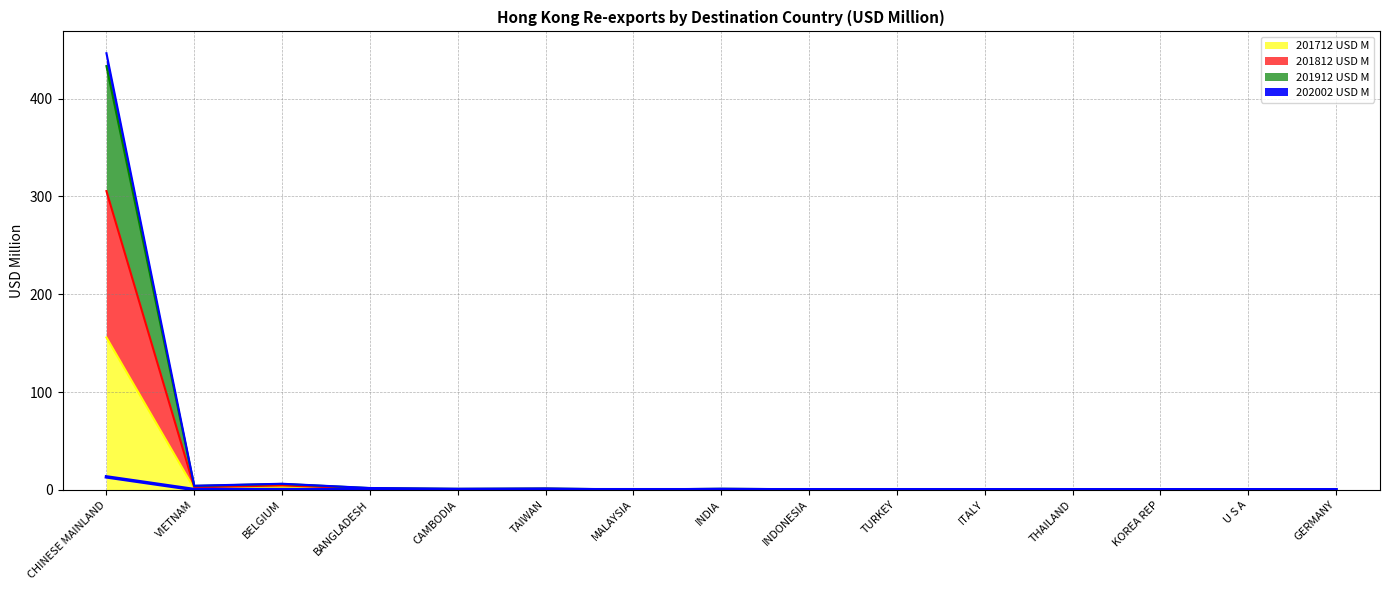

Rank the categories by value from lowest to highest.

KOREA REP, GERMANY, U S A, THAILAND, ITALY, TURKEY, INDONESIA, INDIA, MALAYSIA, TAIWAN, CAMBODIA, BANGLADESH, BELGIUM, VIETNAM, CHINESE MAINLAND